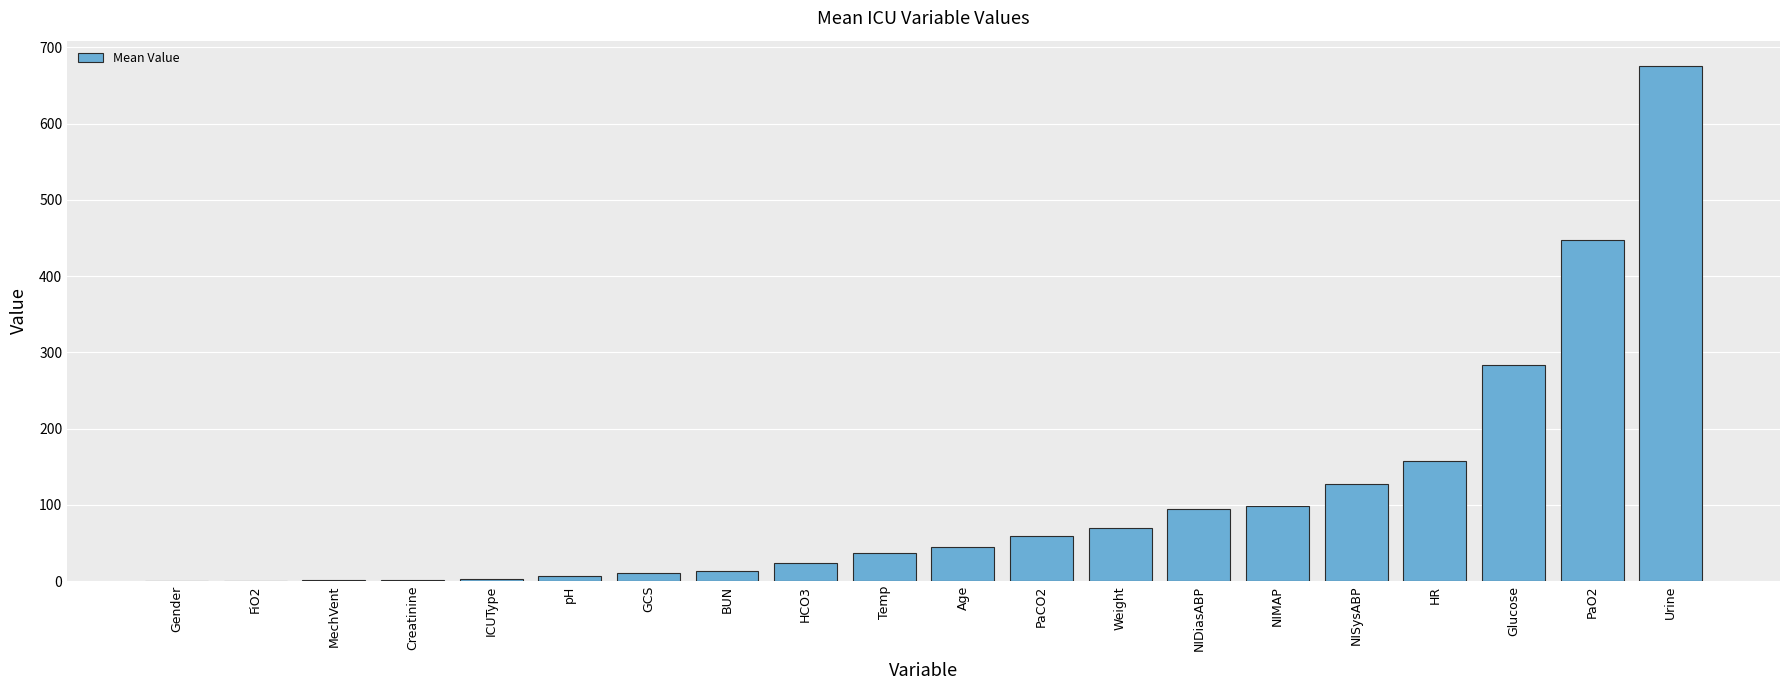

At which label is the value closest to 337?

Glucose